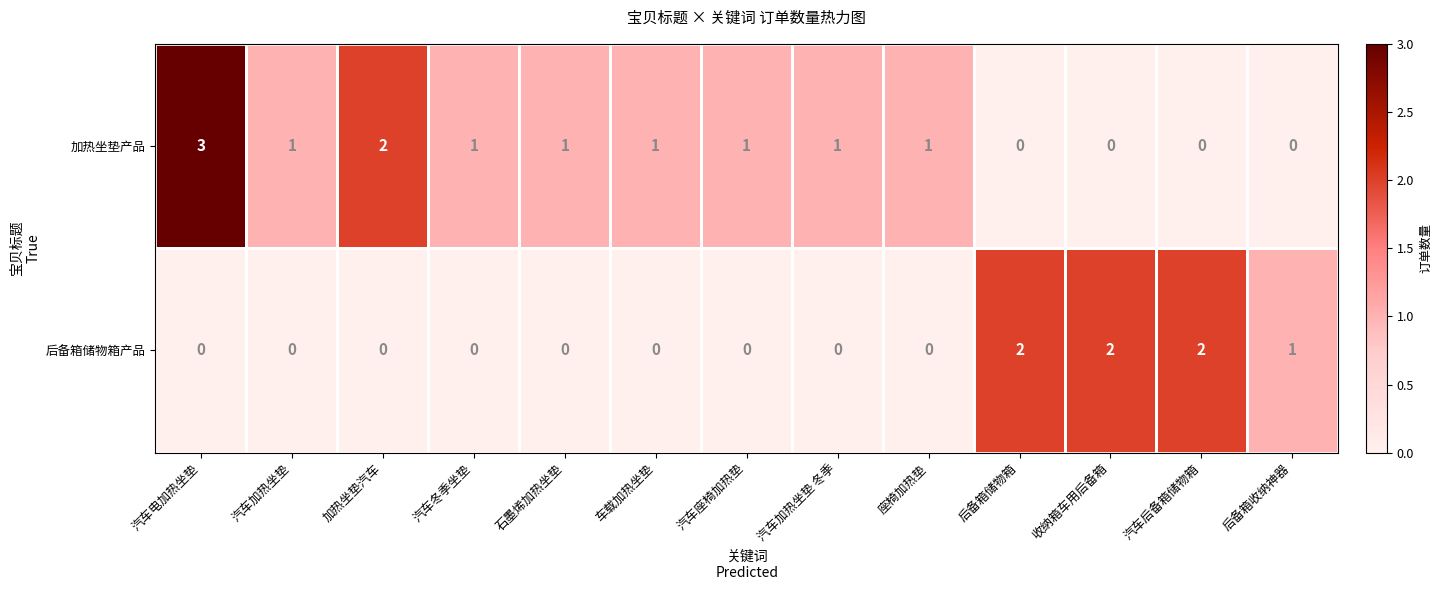

How many data points in 后备箱储物箱产品 are above 0?

4